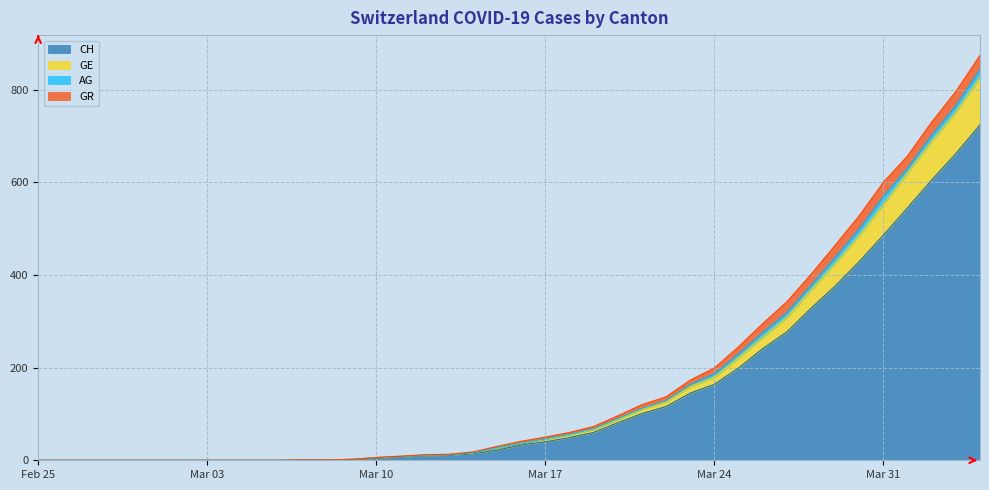

What is the highest value of the CH series?

724